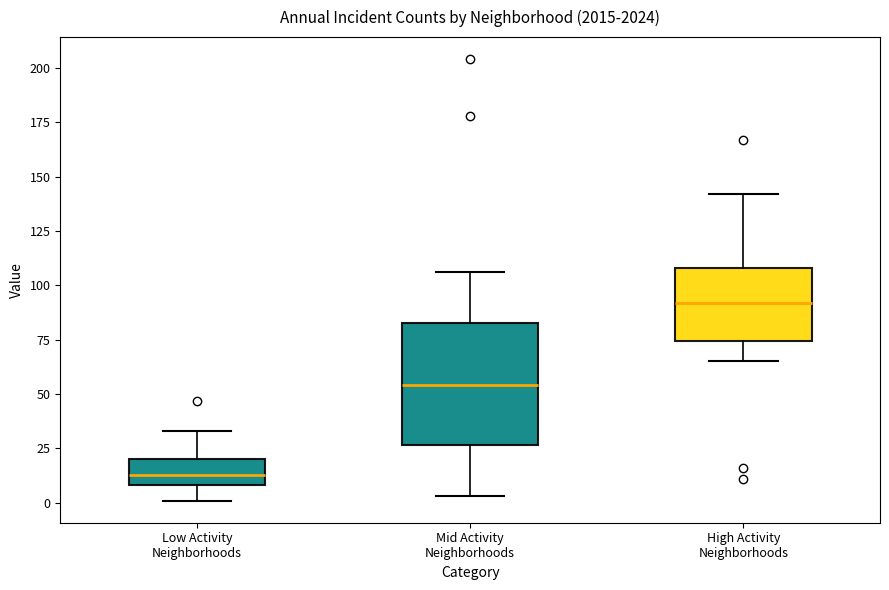

Reading left to right, read every box against the y-axis: the position of its median line, the range the box covers, and the ends of its whiskers. The values are not printed on the chart, so give them approximately, as read against the axis.

Low Activity Neighborhoods: median 15, box 10 to 20, whiskers 0 to 35
Mid Activity Neighborhoods: median 55, box 25 to 85, whiskers 5 to 105
High Activity Neighborhoods: median 90, box 75 to 110, whiskers 65 to 140